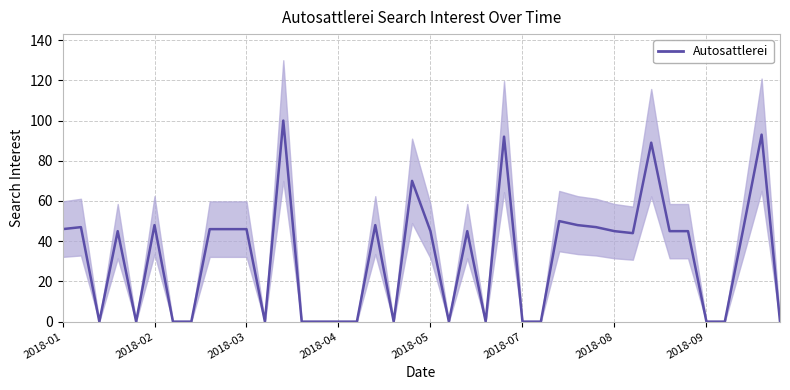

True or false: the data shows 50 at 27.

True